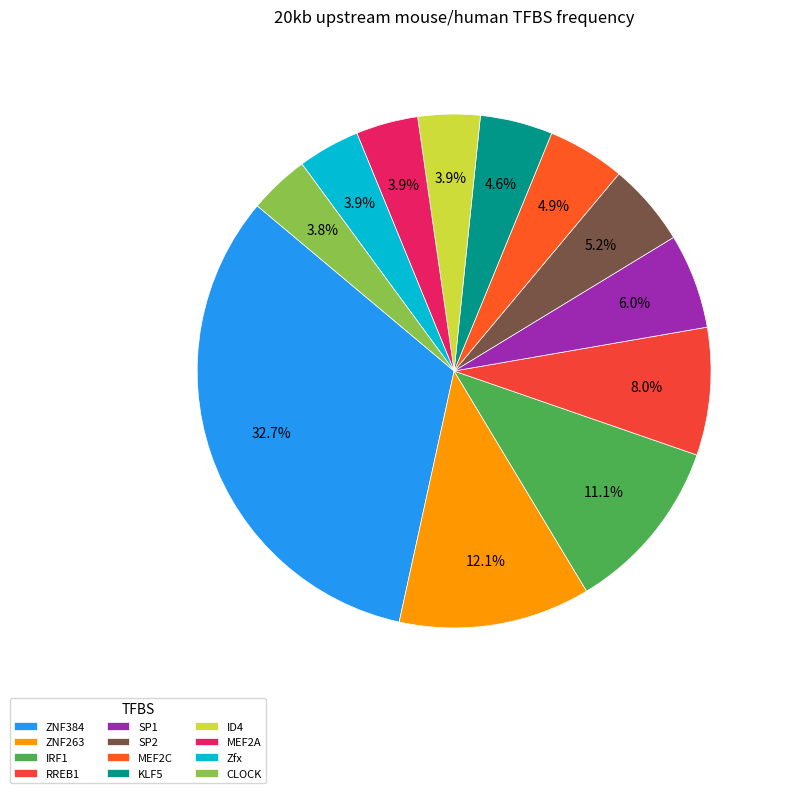

To the nearest percent, what is the average slice percentage?

8%